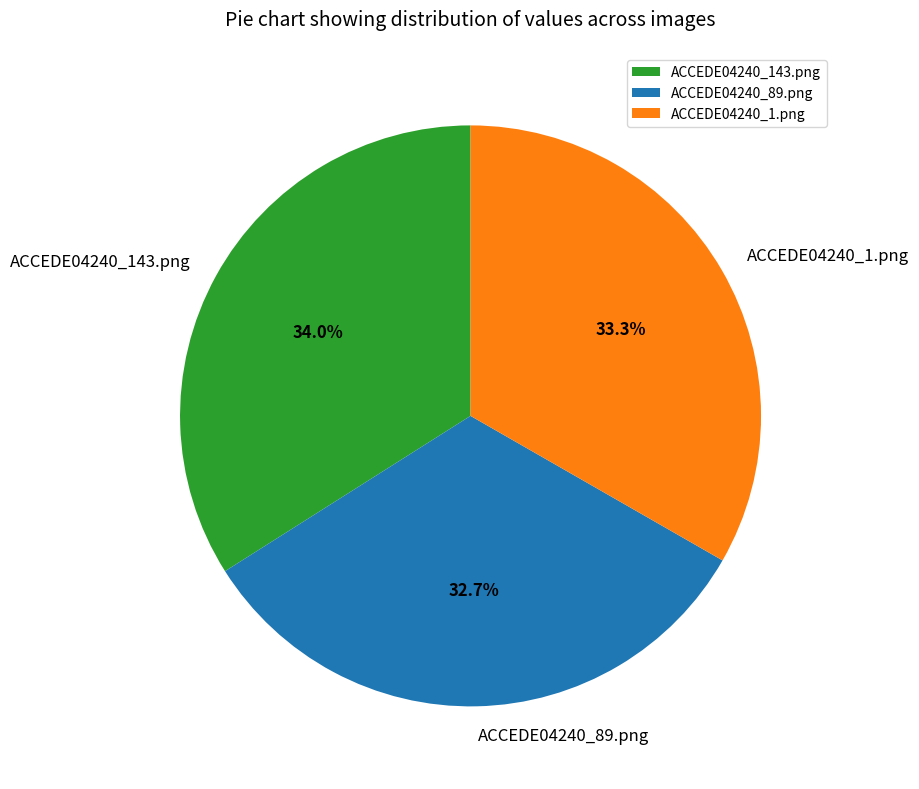

Which slice is the largest?

ACCEDE04240_143.png